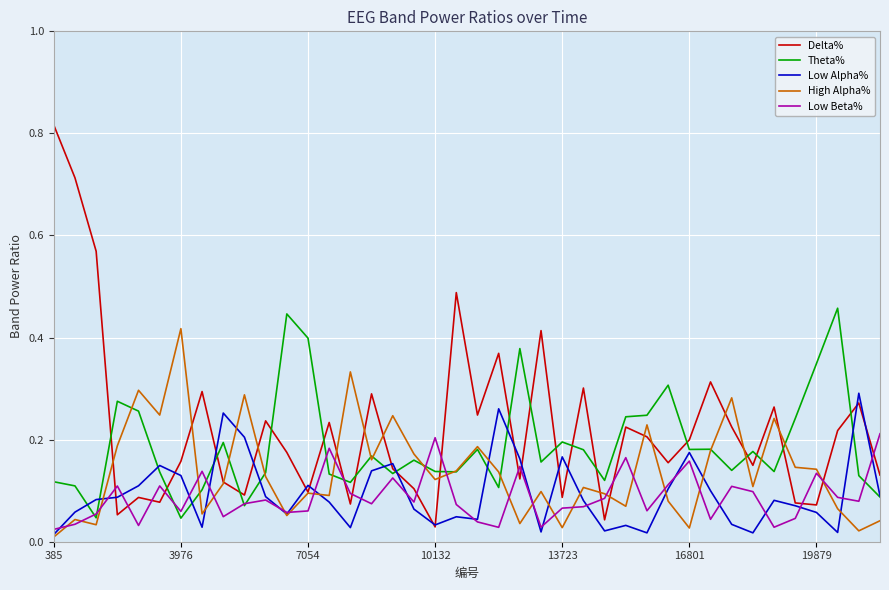

True or false: Low Beta% and Delta% cross at least once.

True